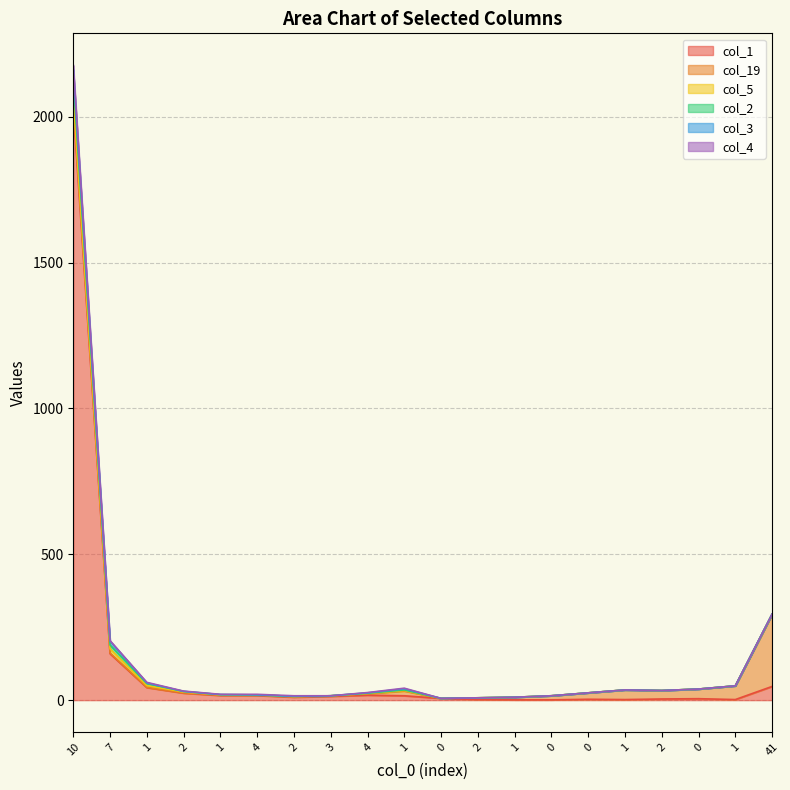

At 7, list the series in order from smallest to largest.

col_4, col_19, col_2, col_3, col_5, col_1